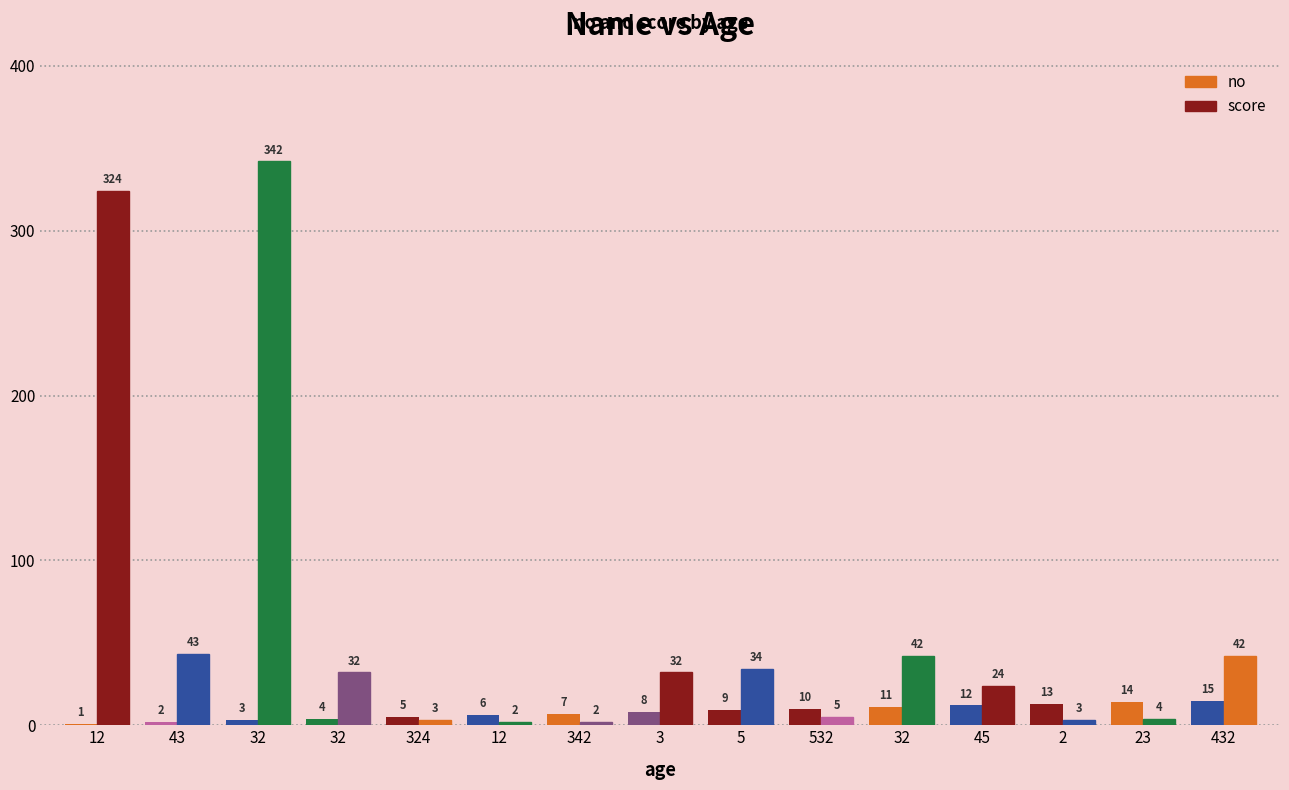

What is the label of the 2nd bar from the left?

43